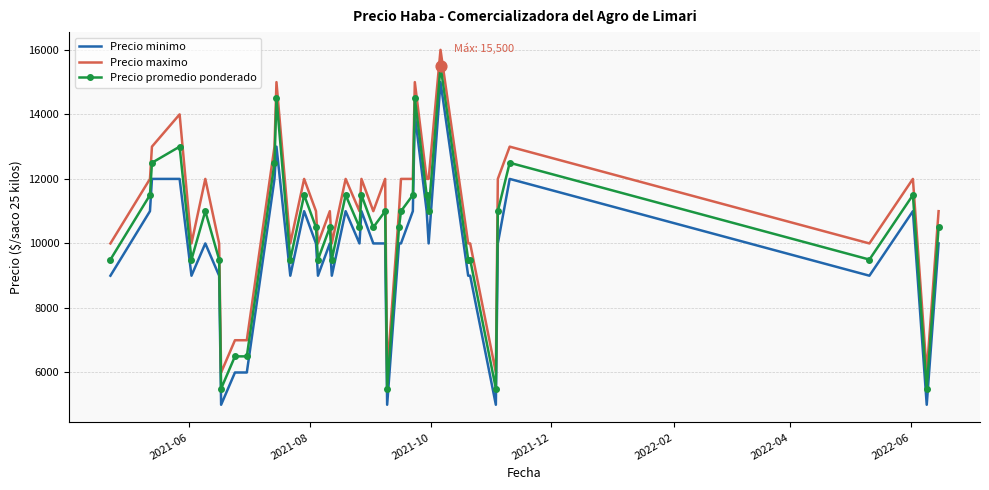

True or false: Precio maximo and Precio promedio ponderado cross at least once.

False